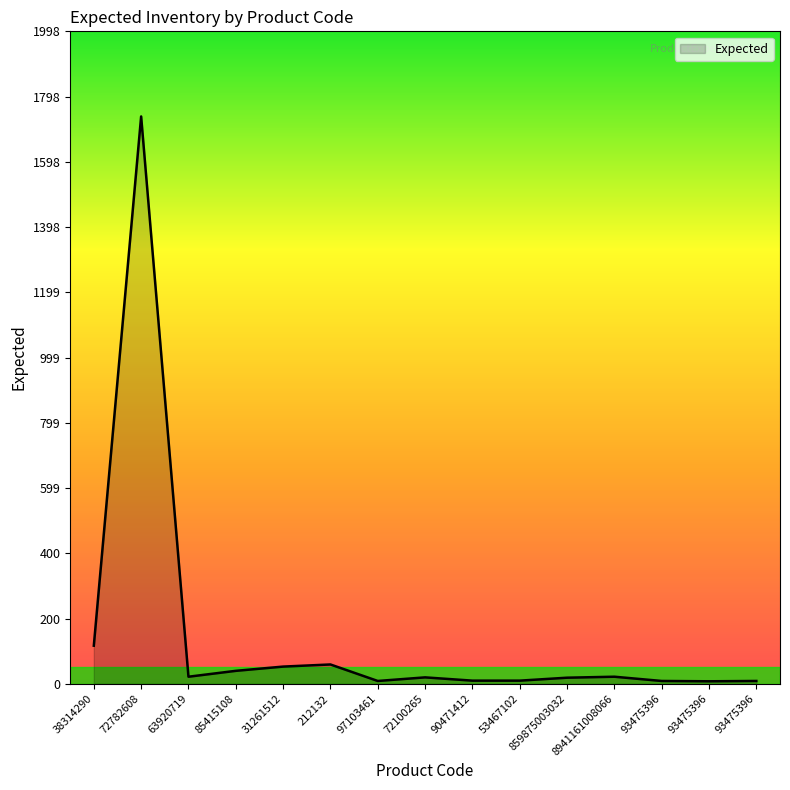

The value at 31261512 is 84.3. True or false?

False